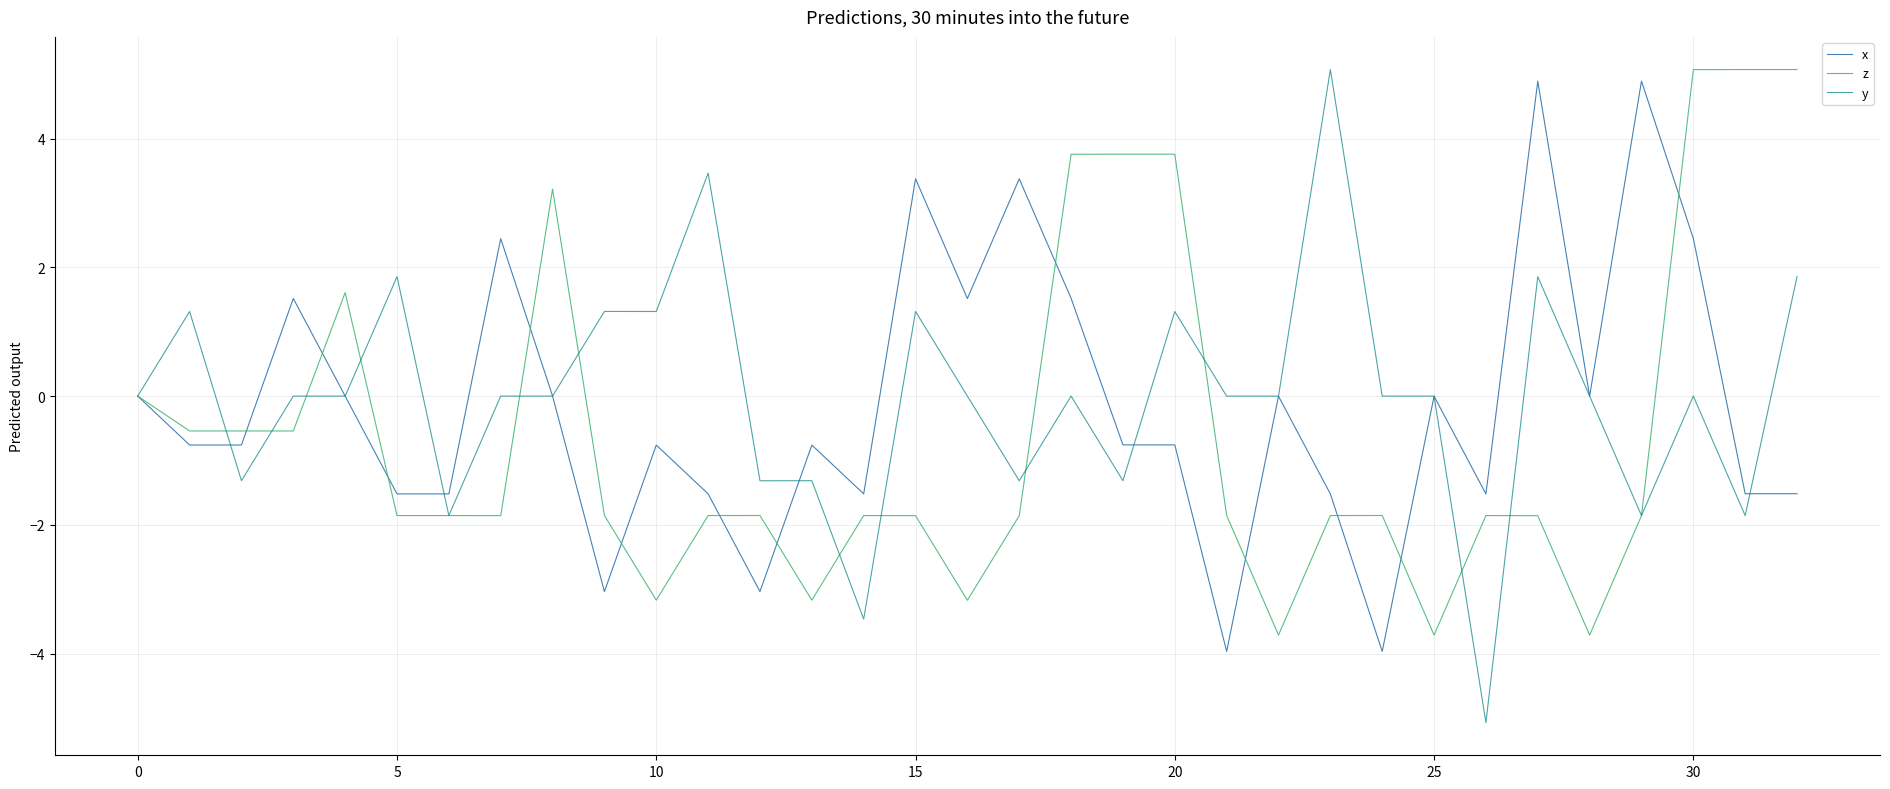

What is the greatest value displayed?

5.1